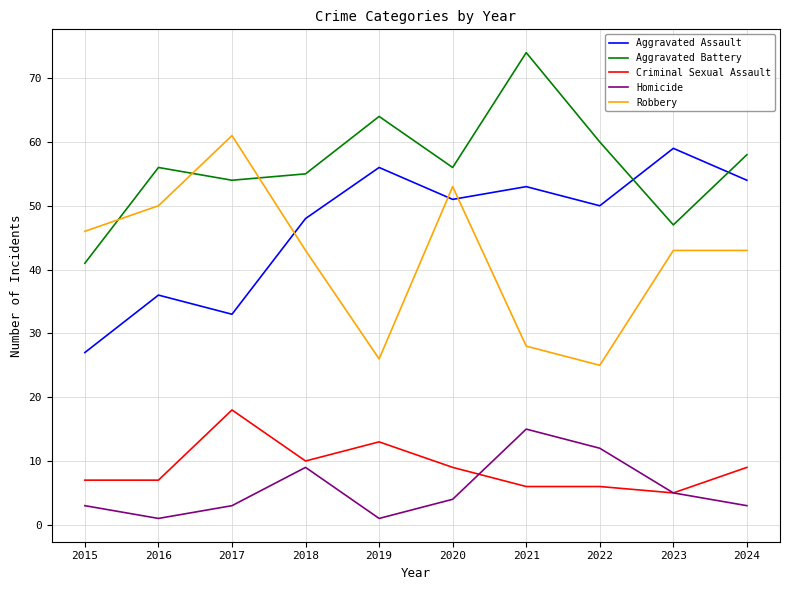

The Homicide series shows 4 at 2020. True or false?

True